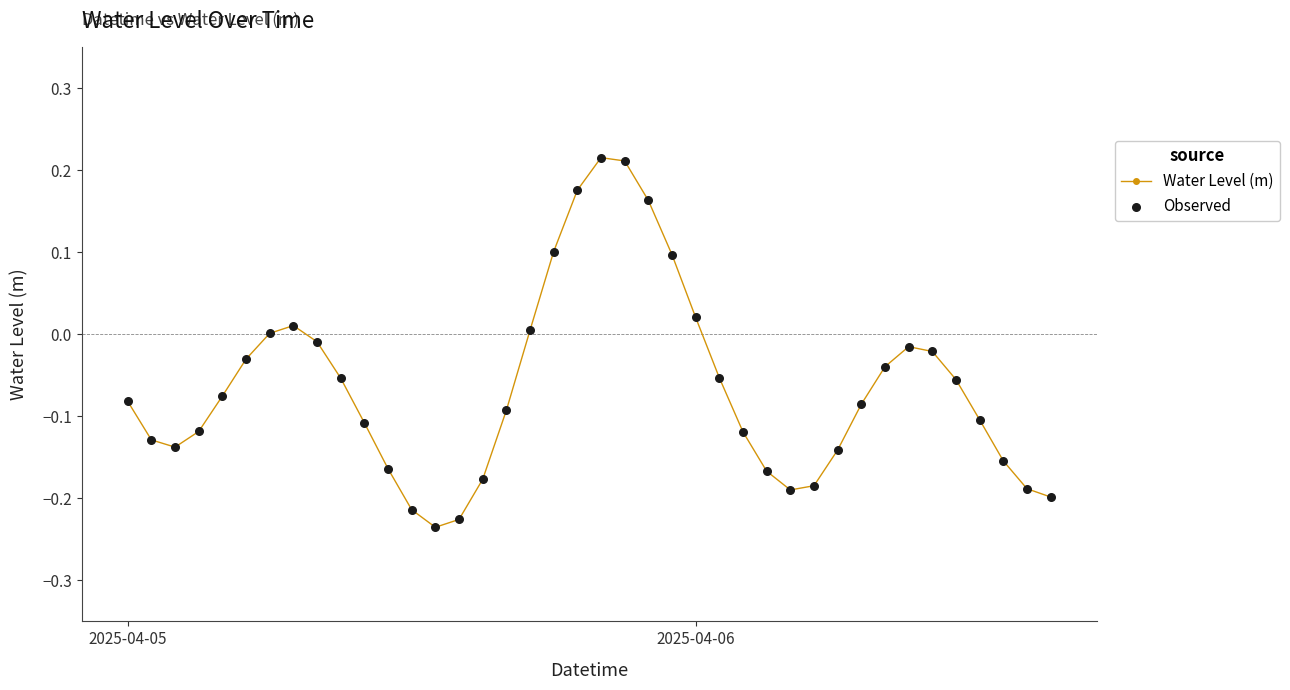

True or false: there are more than 0 points higher than both neighbors.

True